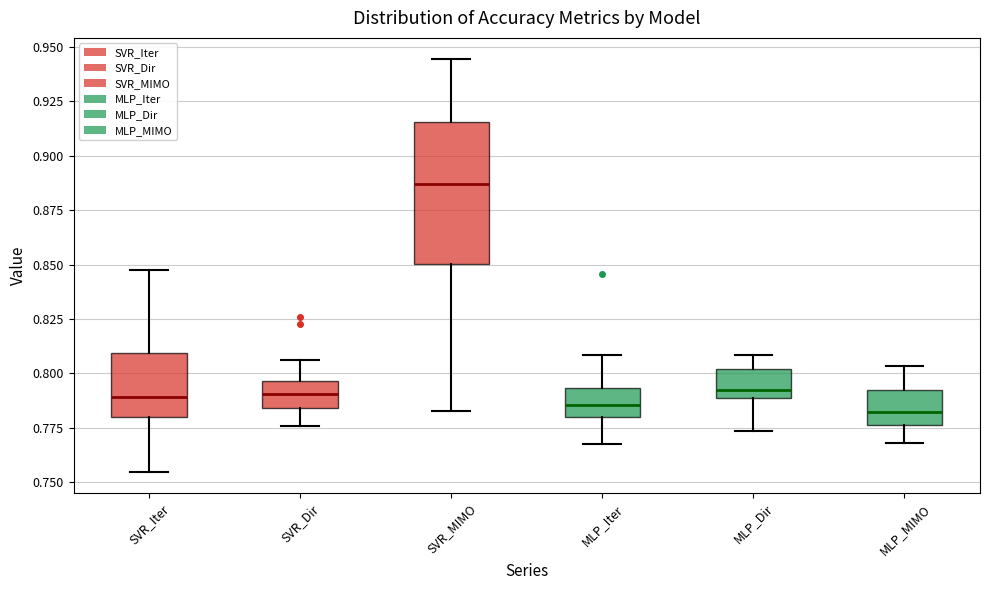

Reading left to right, transcribe this box plot: for each box, give where its median line is, the range the box spans, and where its two whiskers end, as read against the y-axis. The values are not printed on the chart, so give them approximately, as read against the axis.

SVR_Iter: median 0.790, box 0.780 to 0.810, whiskers 0.755 to 0.850
SVR_Dir: median 0.790, box 0.785 to 0.795, whiskers 0.775 to 0.805
SVR_MIMO: median 0.885, box 0.850 to 0.915, whiskers 0.785 to 0.945
MLP_Iter: median 0.785, box 0.780 to 0.795, whiskers 0.765 to 0.810
MLP_Dir: median 0.790 (just above the box's lower edge), box 0.790 to 0.800, whiskers 0.775 to 0.810
MLP_MIMO: median 0.780, box 0.775 to 0.790, whiskers 0.770 to 0.805